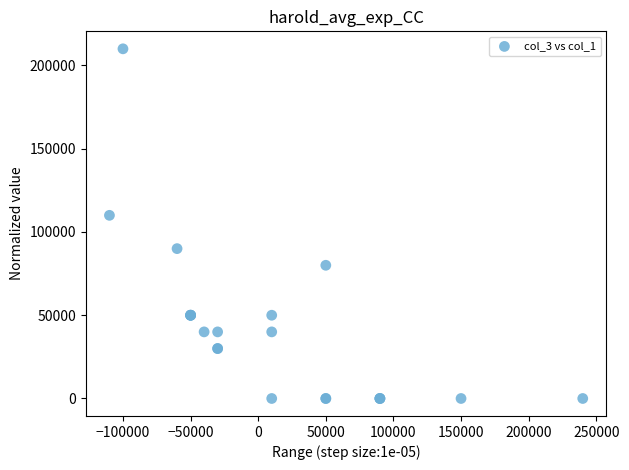

What Y value in the scatter plot is closest to 105000?

110000